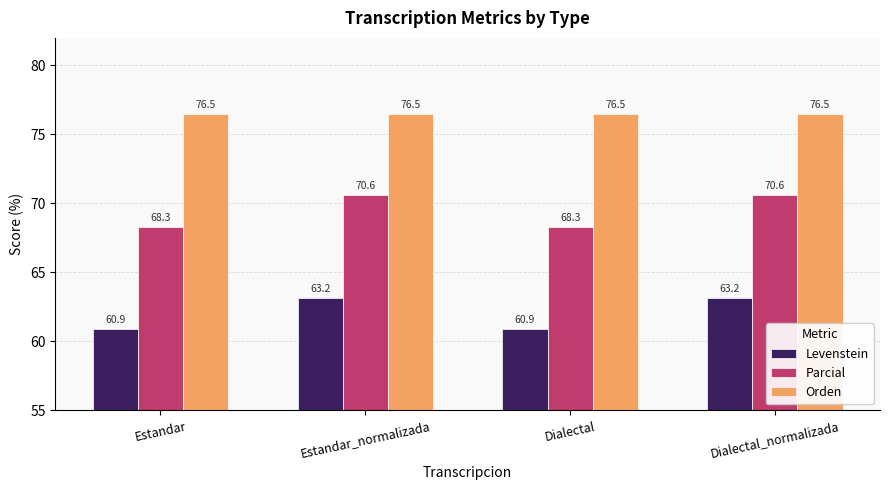

What is the average value of the Orden series?

76.5